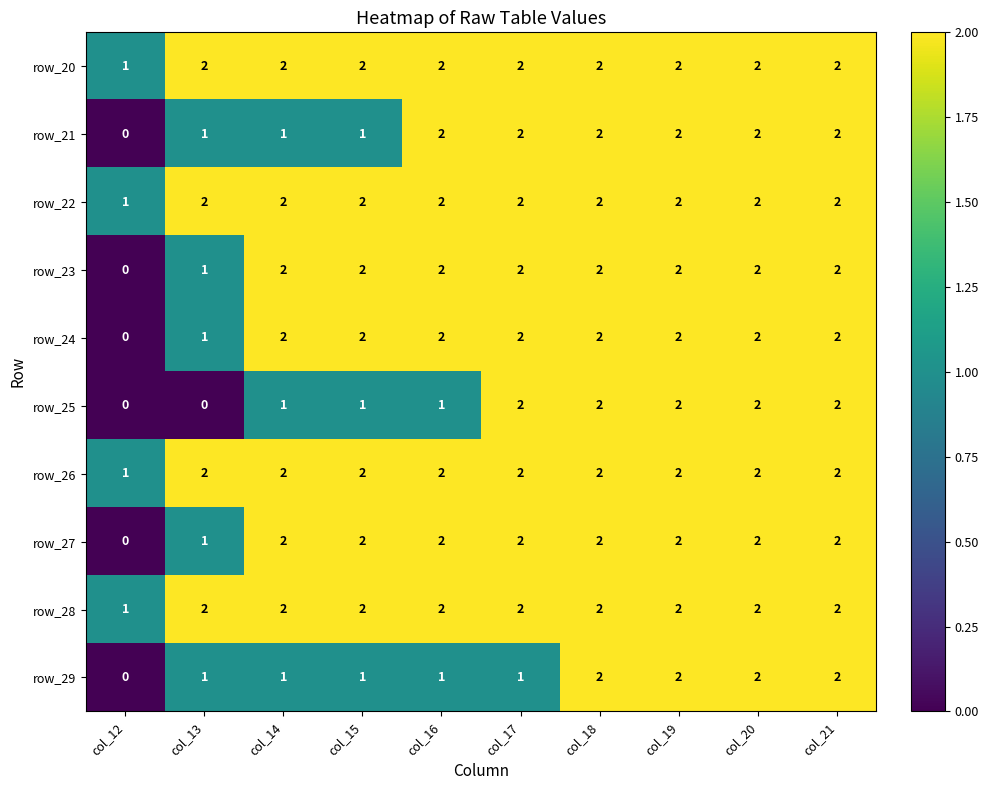

How many row_22 values are between 2 and 3?

9